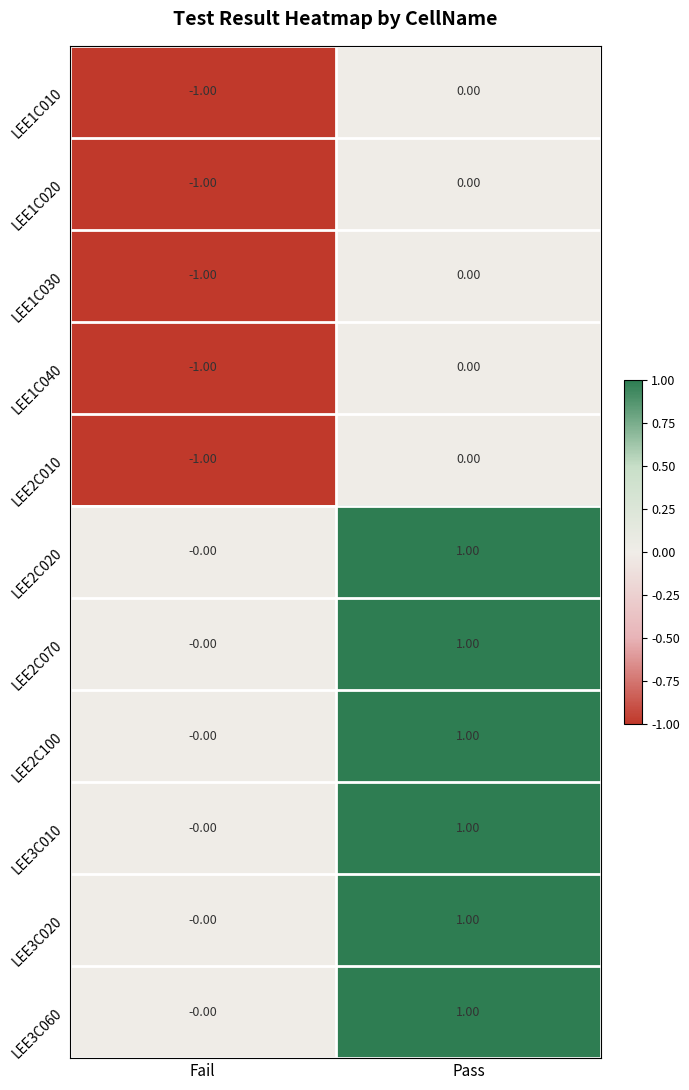

At which label does LEE2C020 reach its minimum?

Fail